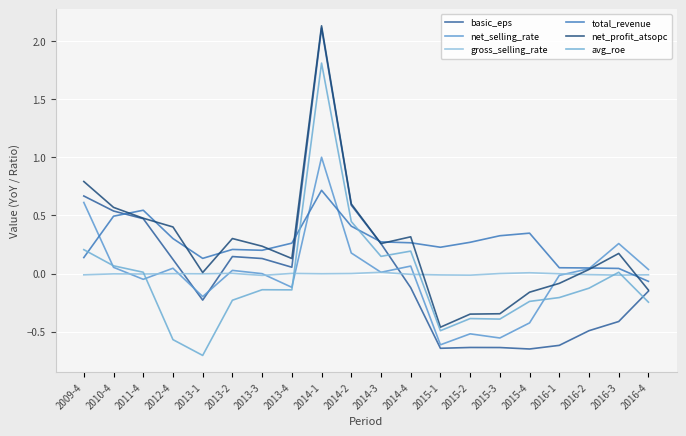

List the labels in order of net_selling_rate value, largest first.

2014-1, 2009-4, 2016-3, 2014-2, 2014-4, 2010-4, 2012-4, 2016-2, 2016-4, 2013-2, 2014-3, 2013-3, 2016-1, 2011-4, 2013-4, 2013-1, 2015-4, 2015-2, 2015-3, 2015-1